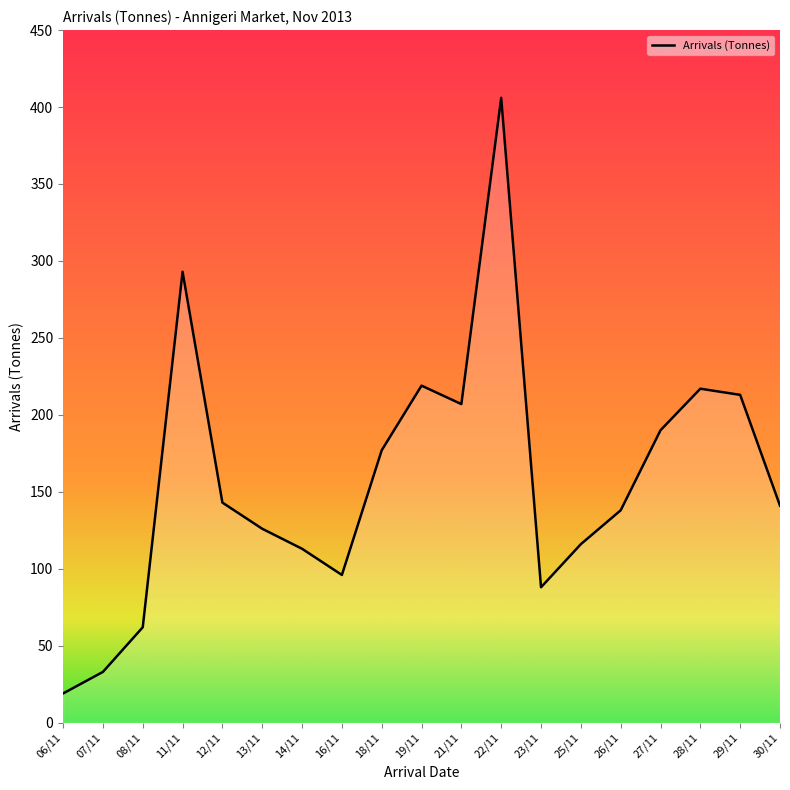

Where is the first local minimum?

16/11